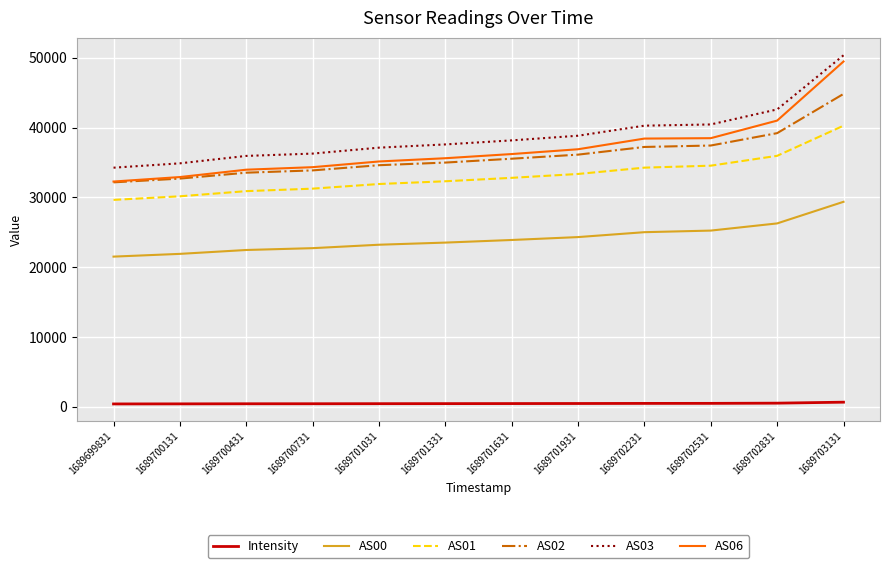

How many values in the Intensity series are below 481?

6